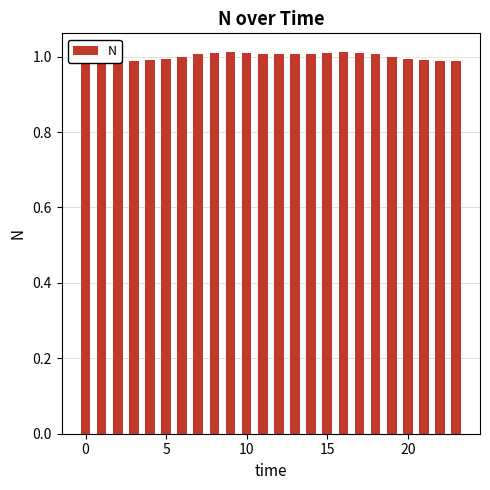

What is the label of the 10th bar from the right?

14